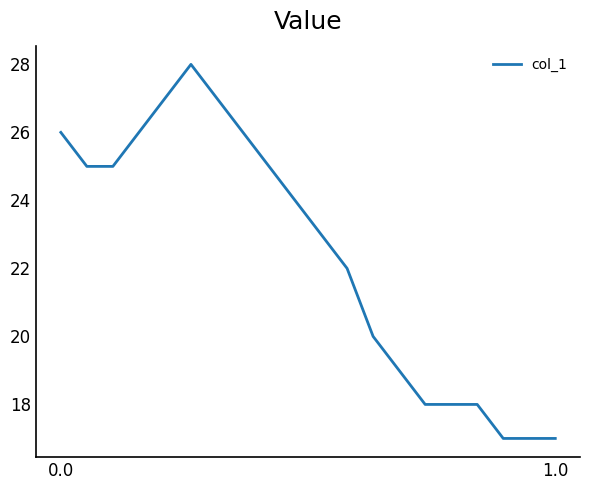

What is the greatest value displayed?

28